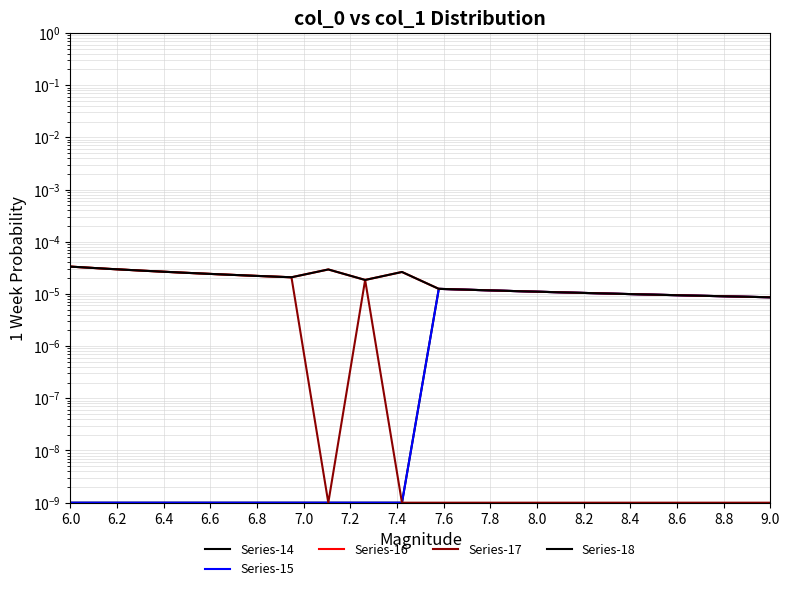

Between 6.4 and 7.0, which is larger?

6.4